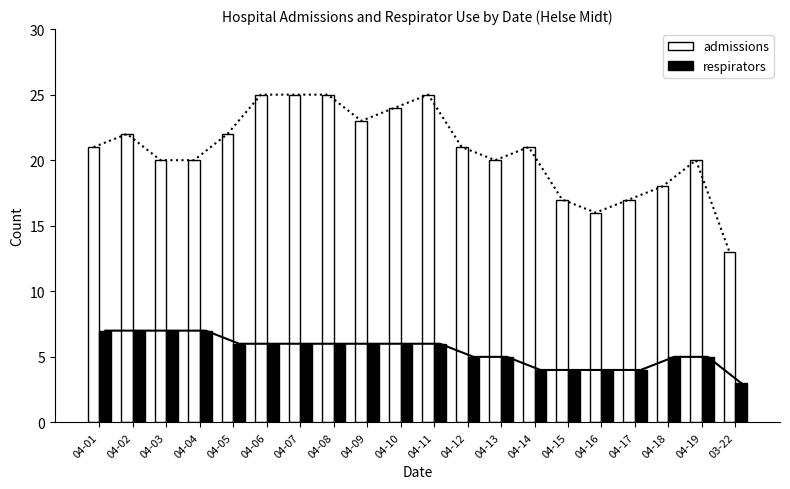

Reading left to right, list all the values displayed in this chart.

admissions: 21	22	20	20	22	25	25	25	23	24	25	21	20	21	17	16	17	18	20	13
respirators: 7	7	7	7	6	6	6	6	6	6	6	5	5	4	4	4	4	5	5	3